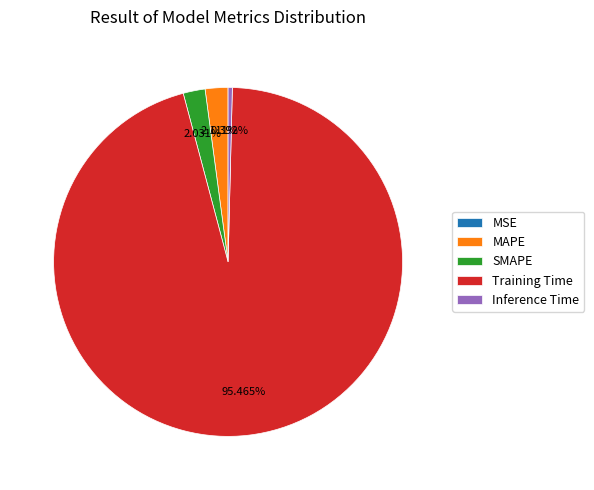

Which has a higher value, MAPE or Inference Time?

MAPE